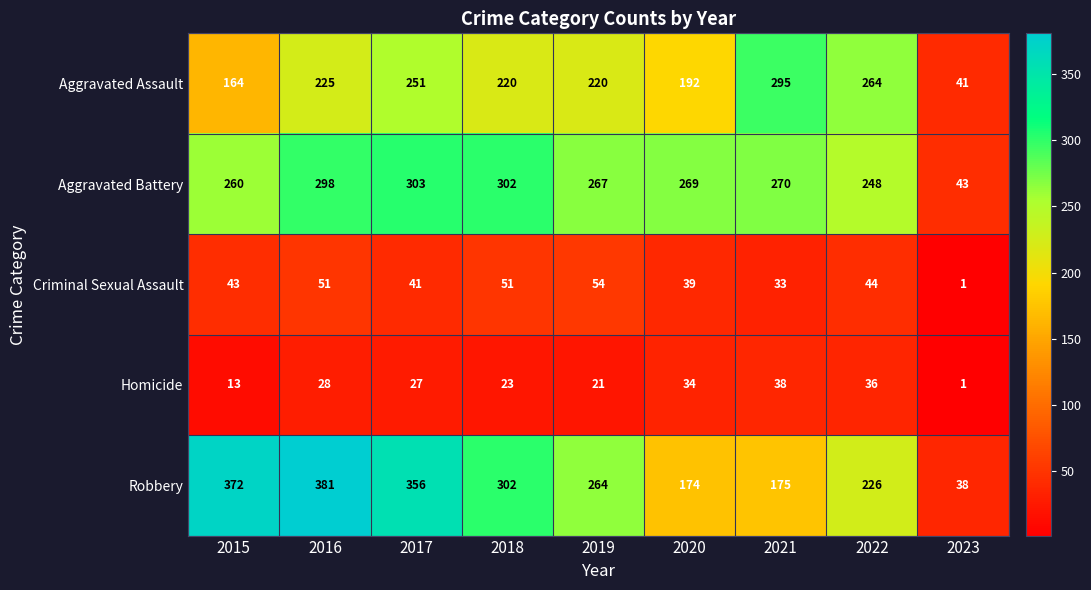

At which category is the sum across all series the highest?

2016